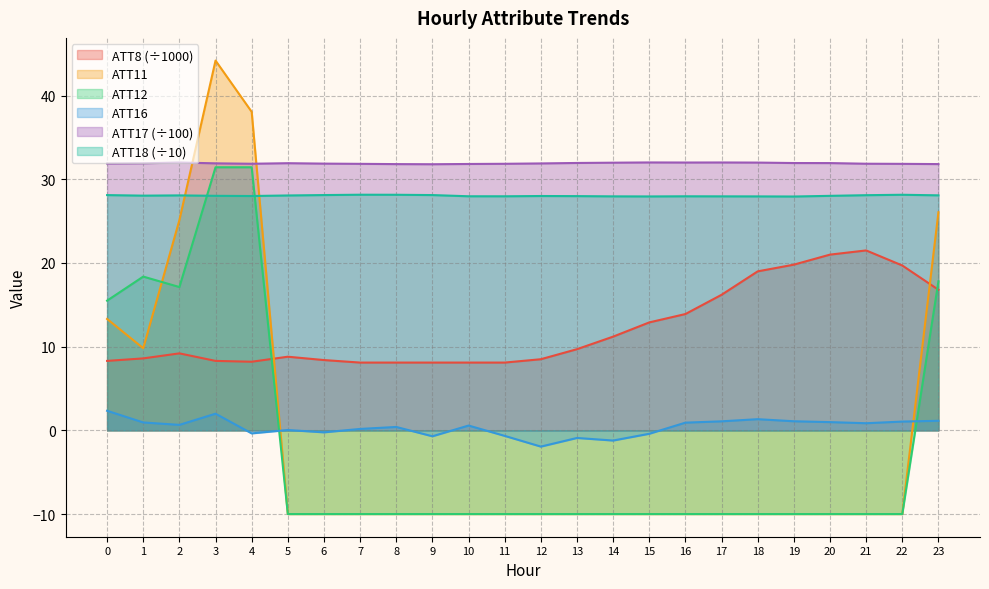

What are all the series names shown in the legend?

ATT8 (÷1000), ATT11, ATT12, ATT16, ATT17 (÷100), ATT18 (÷10)